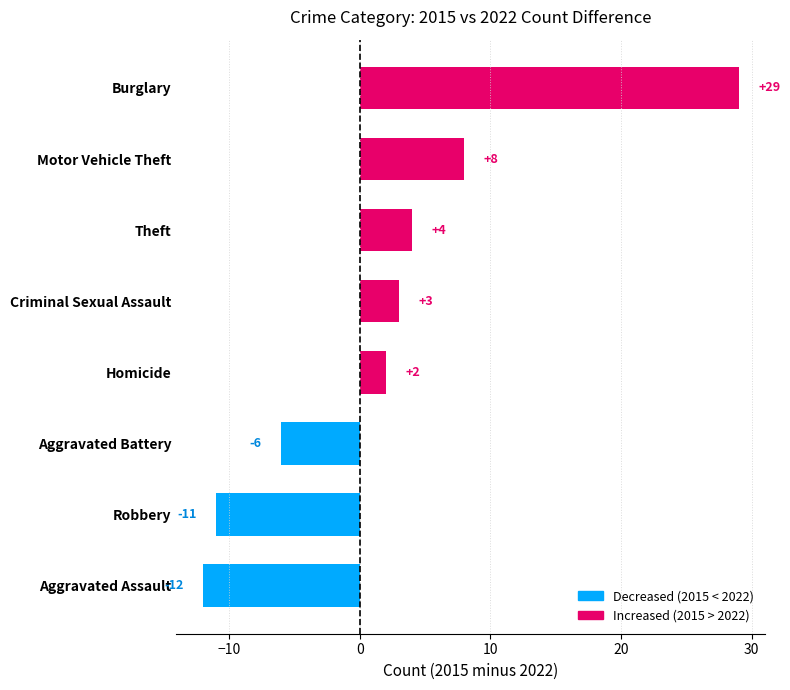

Rank the categories by value from highest to lowest.

Burglary, Motor Vehicle Theft, Theft, Criminal Sexual Assault, Homicide, Aggravated Battery, Robbery, Aggravated Assault